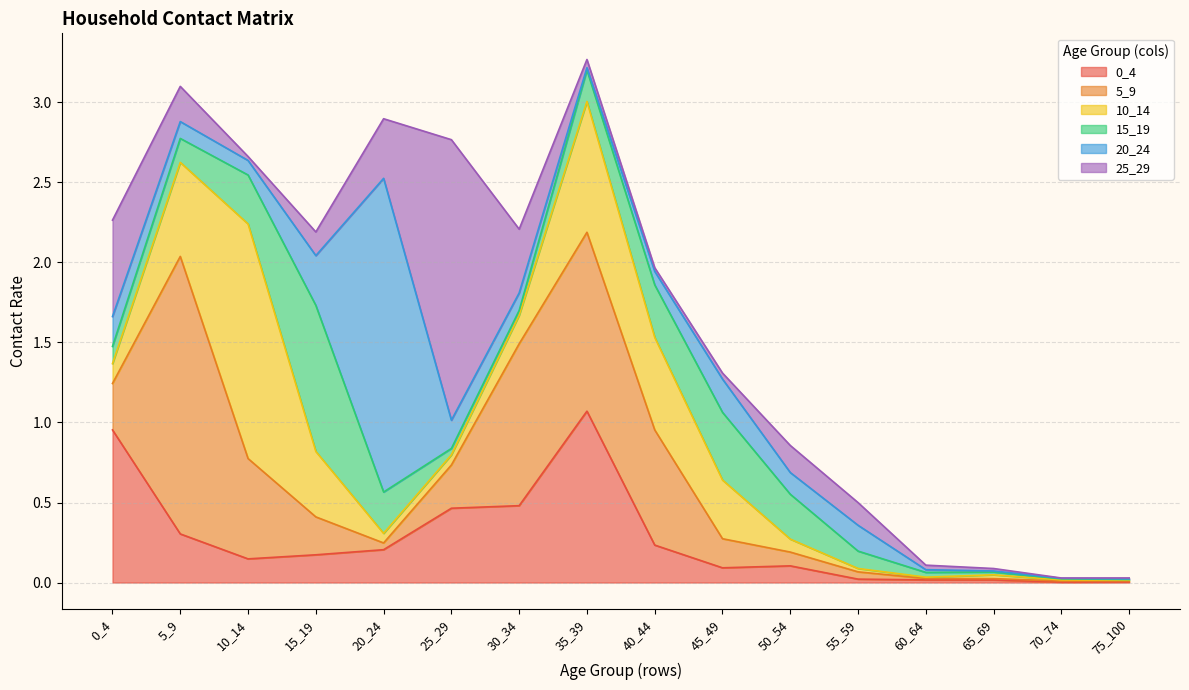

What is the approximate value of 0_4 at 15_19?

0.2